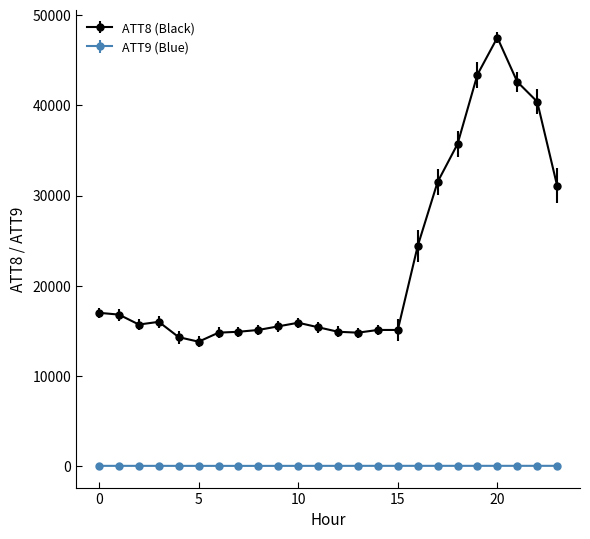

Which series has the largest range (max minus min)?

ATT8 (Black)